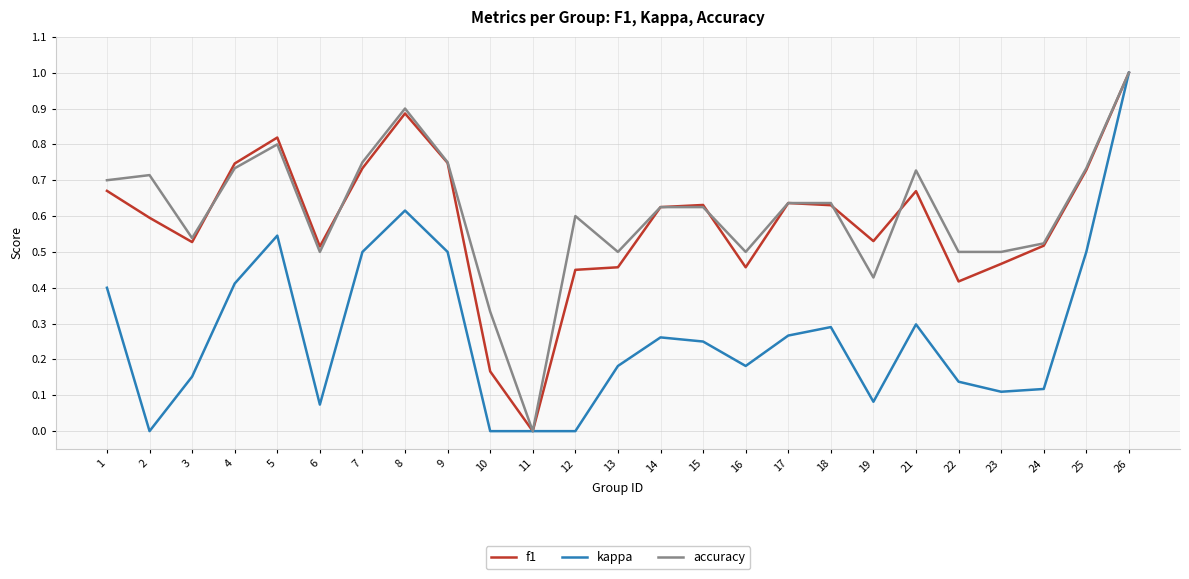

The value of f1 at 6 is 0.2. True or false?

False